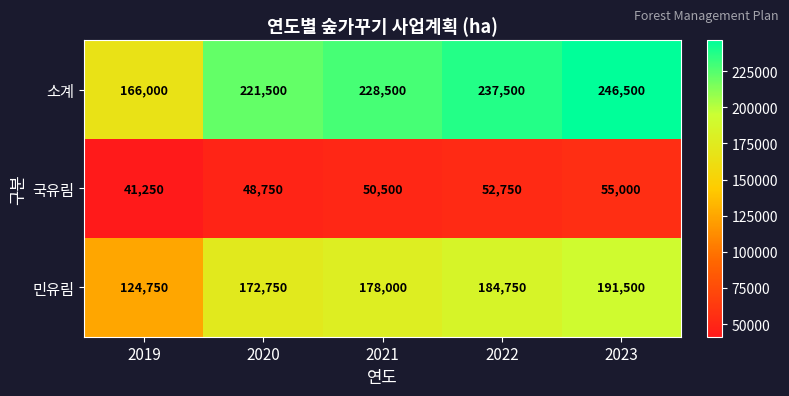

What is the maximum value shown in the chart?

246500